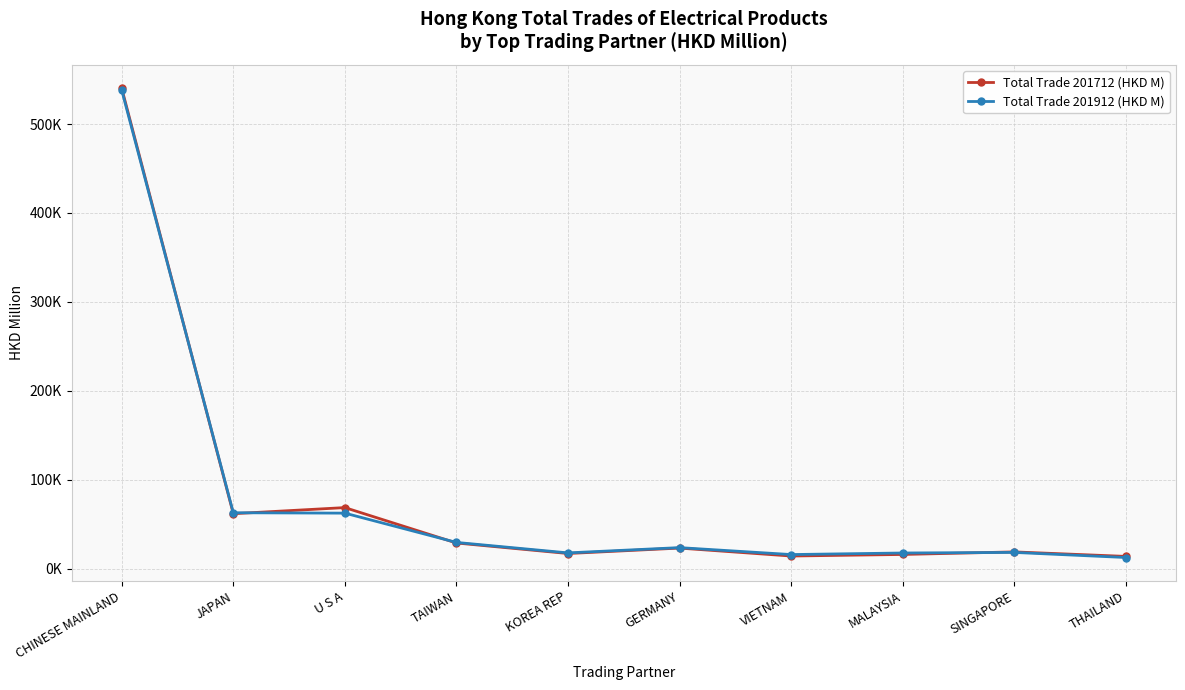

What position from the left is U S A?

3